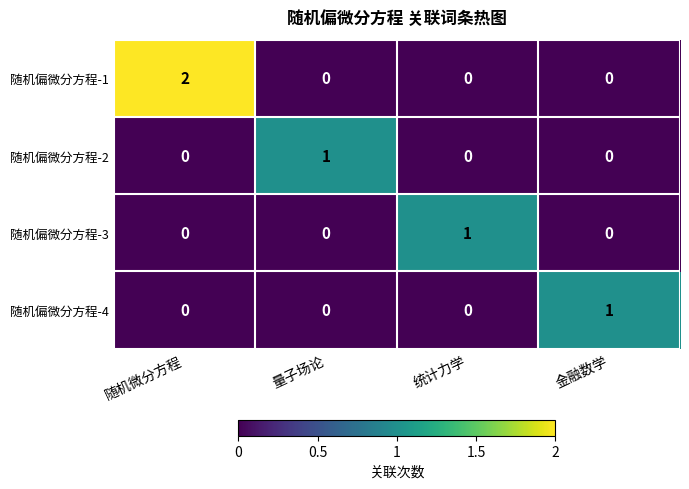

Which label corresponds to the largest value in the chart?

随机微分方程